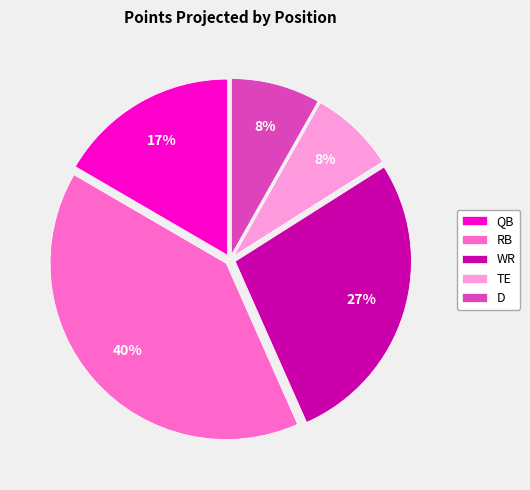

To the nearest percent, what percentage of the pie is RB?

40%